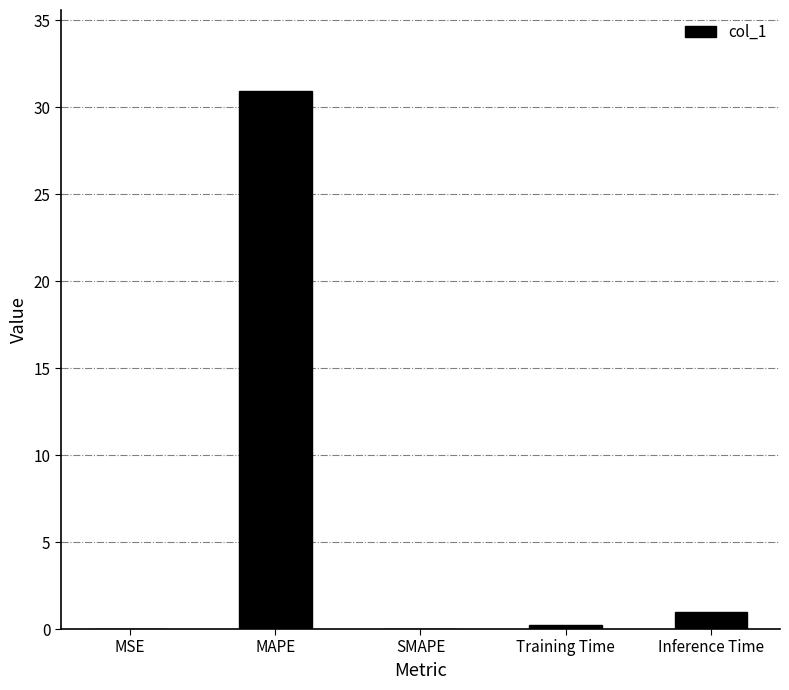

What is the sum of the values at MAPE and SMAPE?

31.0